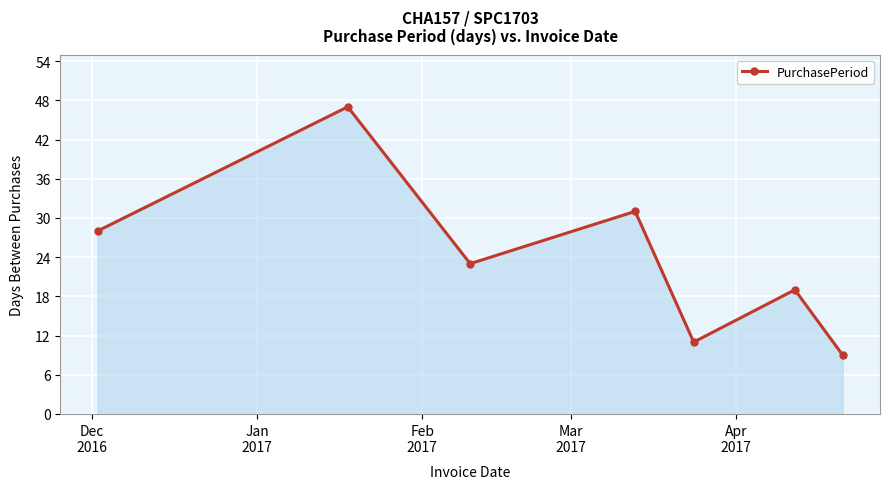

How many interior local valleys (lower than both neighbors) does the data have?

2